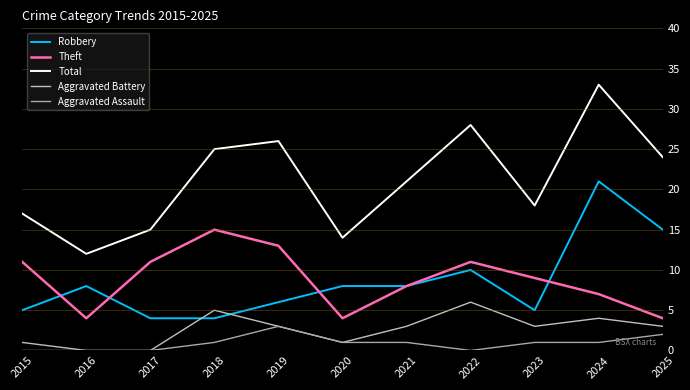

What is the value of the Aggravated Battery point at the 1st from the left?

1